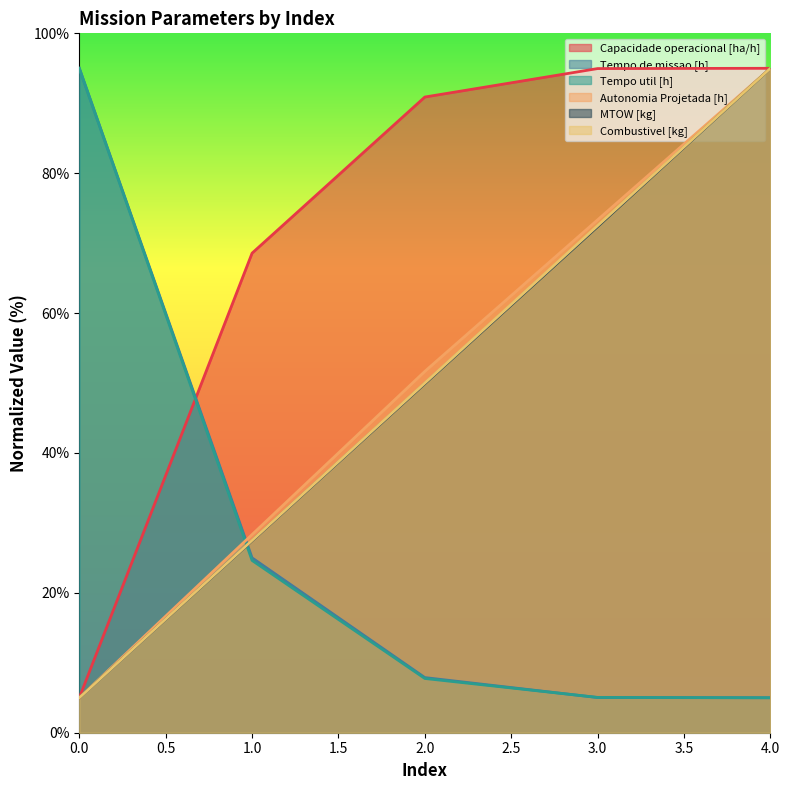

Where is Combustivel [kg] nearest to the value 50?

2.0